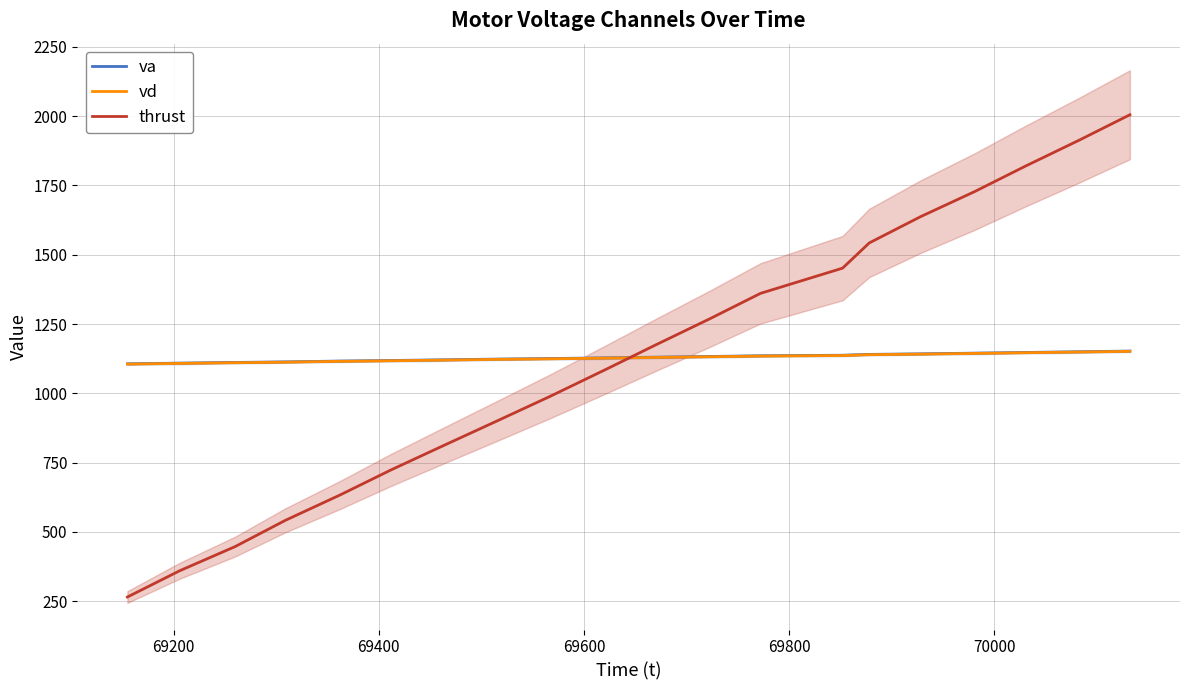

True or false: va and vd intersect in this chart.

False